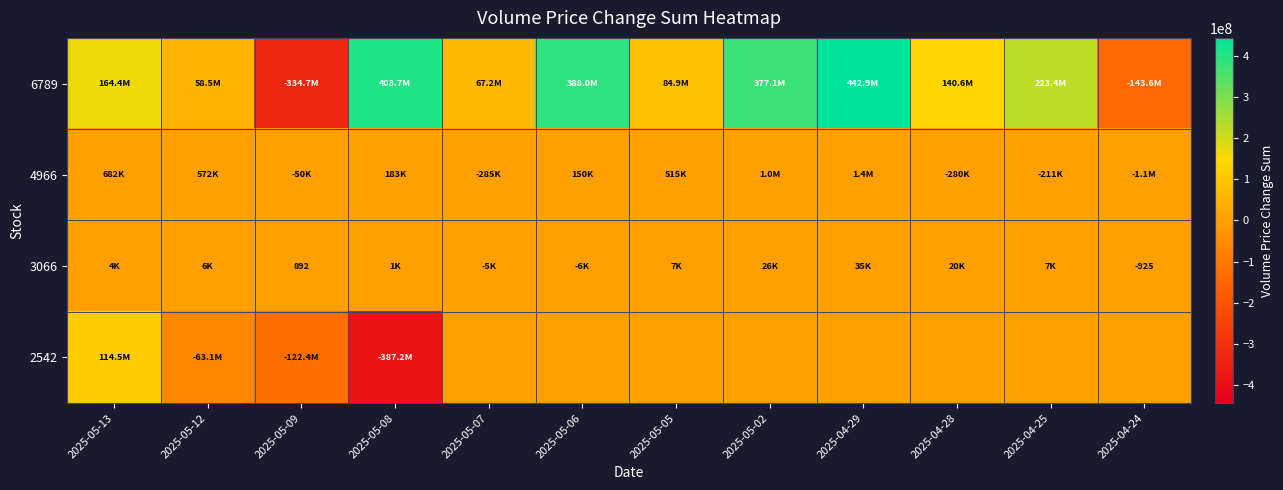

Which series changed the most between 2025-05-02 and 2025-04-28?

6789